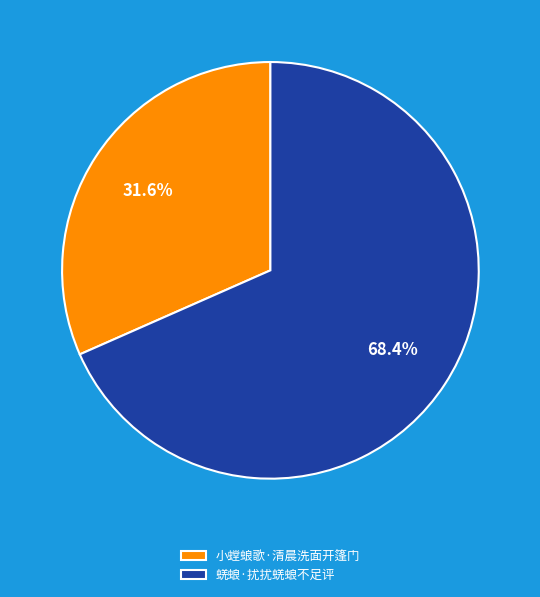

To the nearest percent, what portion does 小螳蜋歌·清晨洗面开篷门 represent?

32%